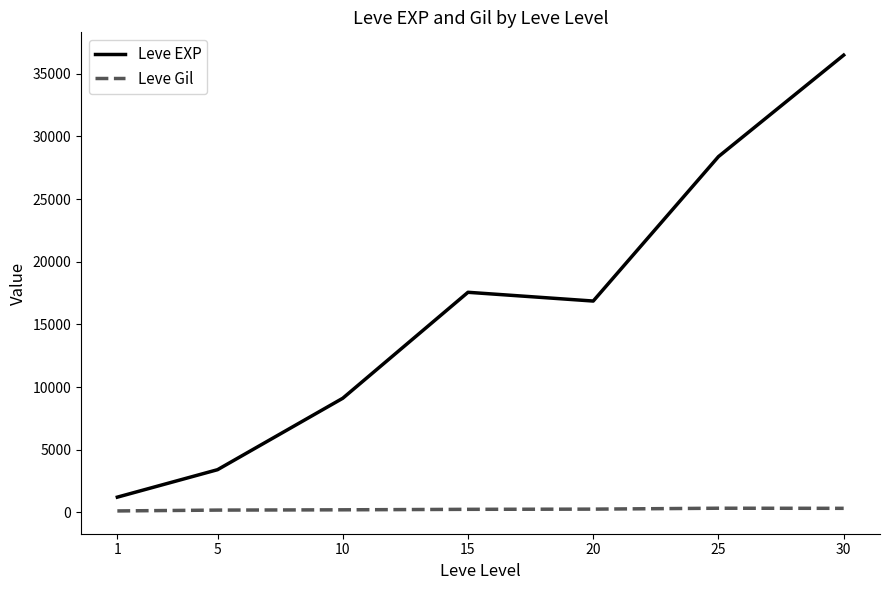

Rank the series by their average value, from lowest to highest.

Leve Gil, Leve EXP